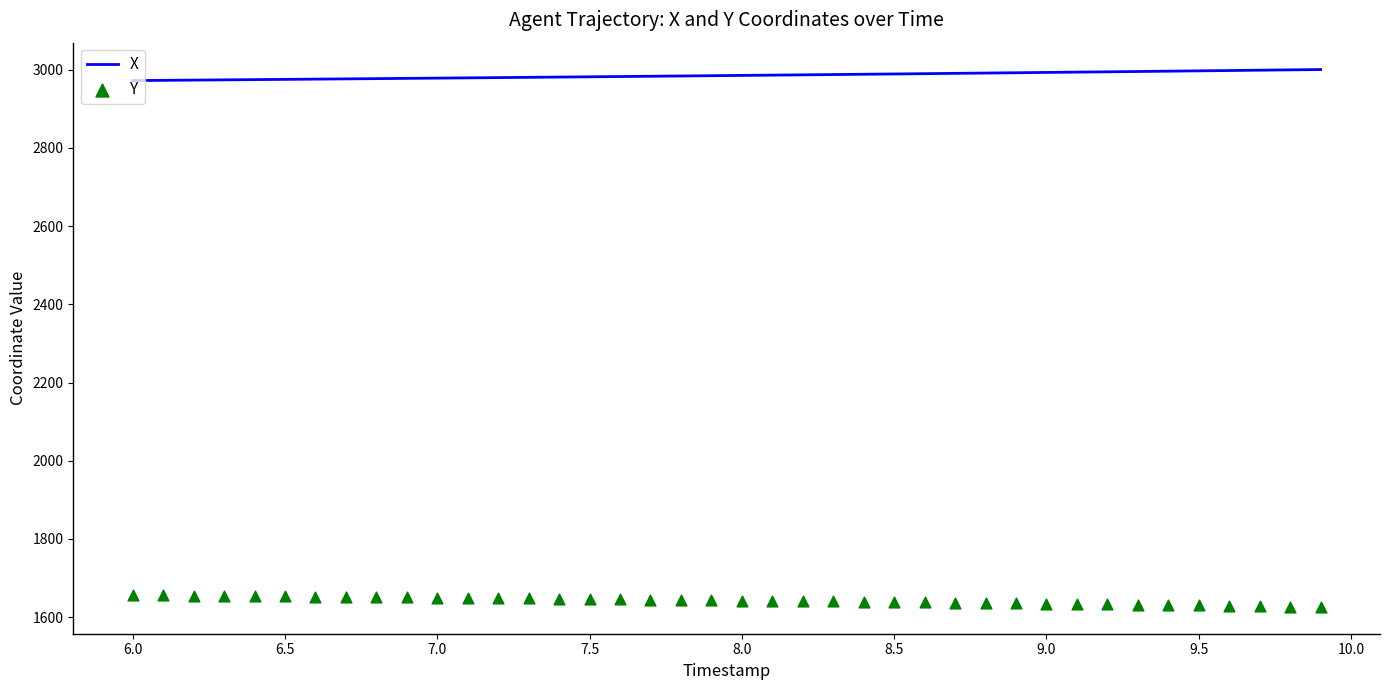

Which series reaches the maximum Y coordinate?

X